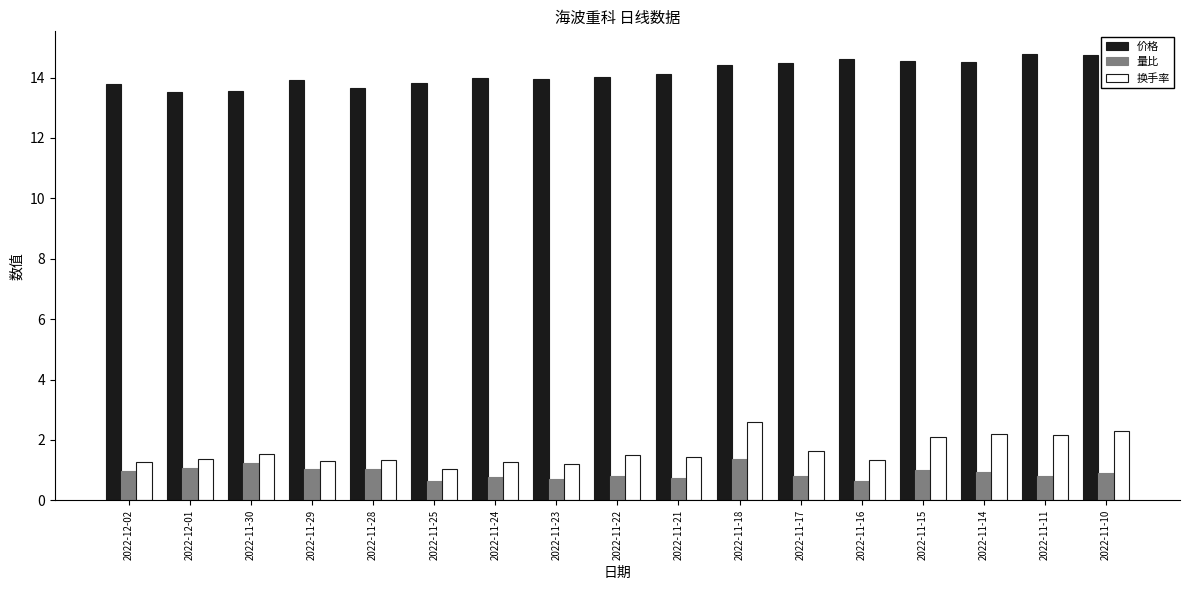

List the series in order of their peak value, lowest first.

量比, 换手率, 价格